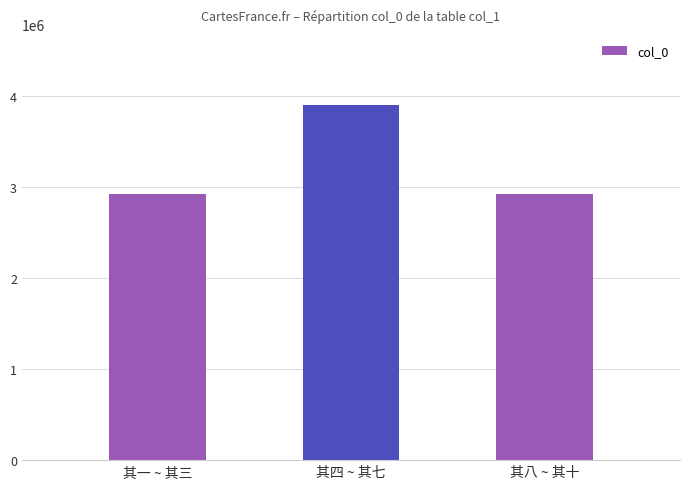

Is it true that the value at 其八 ~ 其十 is 2928393?

True